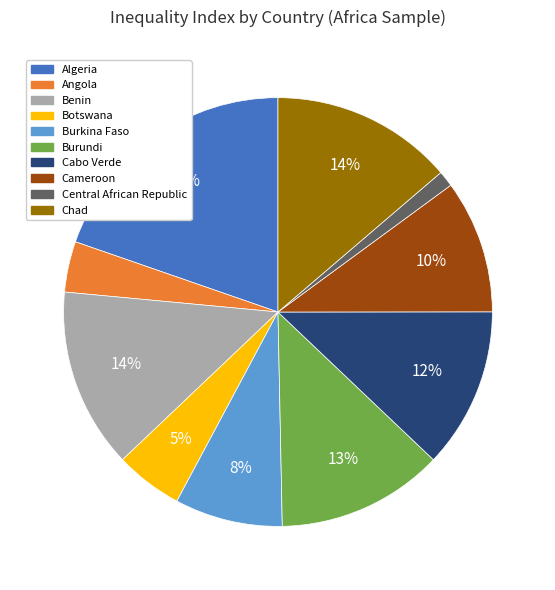

How many slices are in this pie chart?

10